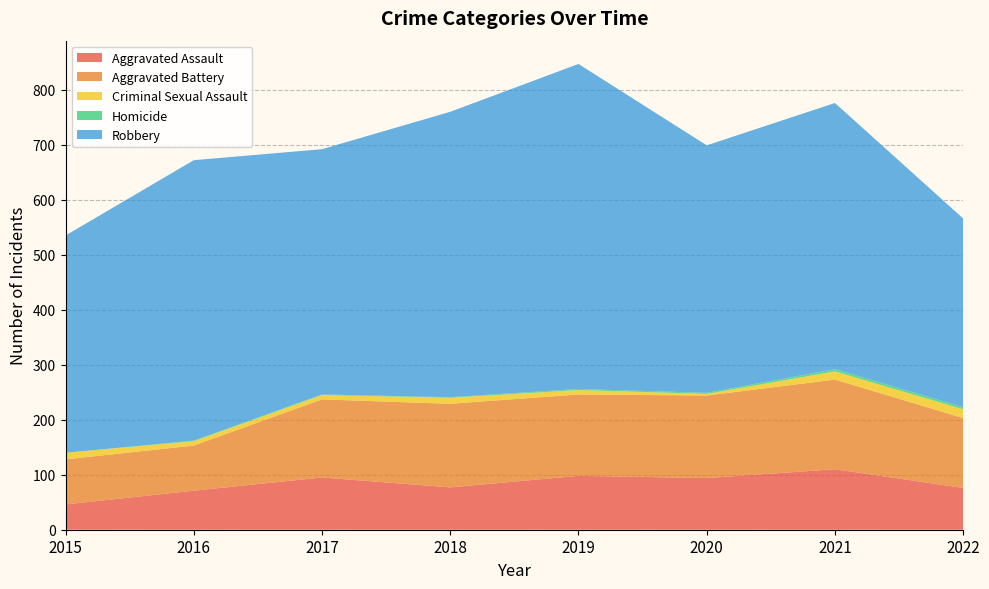

Reading right to left, extract all data points from this chart.

Aggravated Assault: 76	110	94	98	77	95	71	46
Aggravated Battery: 127	163	150	148	152	142	82	82
Criminal Sexual Assault: 16	15	3	8	11	8	8	12
Homicide: 4	4	2	2	1	1	1	0
Robbery: 343	484	450	591	519	446	510	395